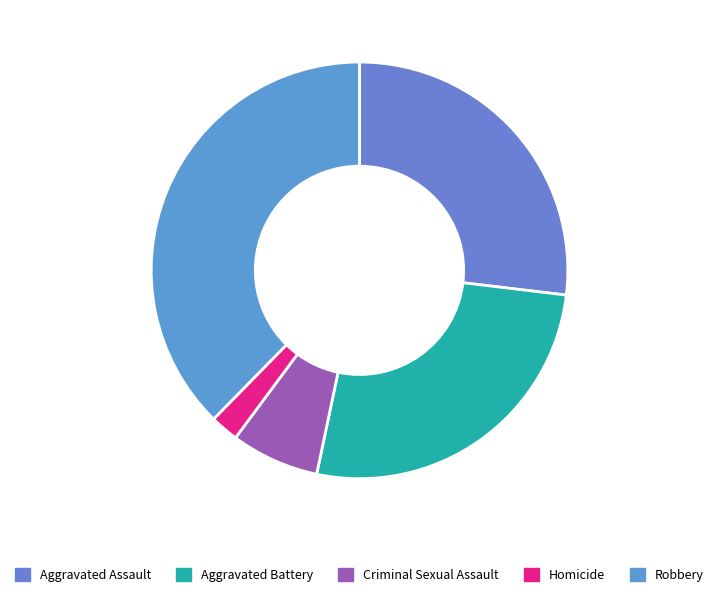

The Aggravated Battery slice represents 21% of the pie. True or false?

False